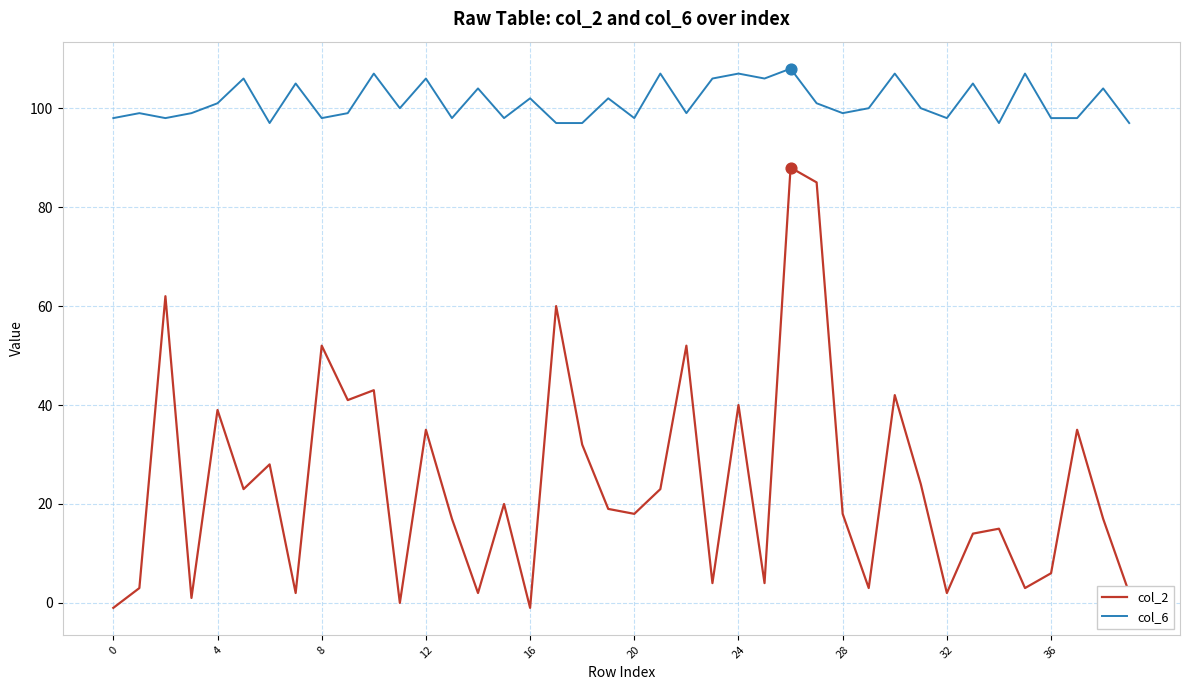

Which series has the largest total across all categories?

col_6